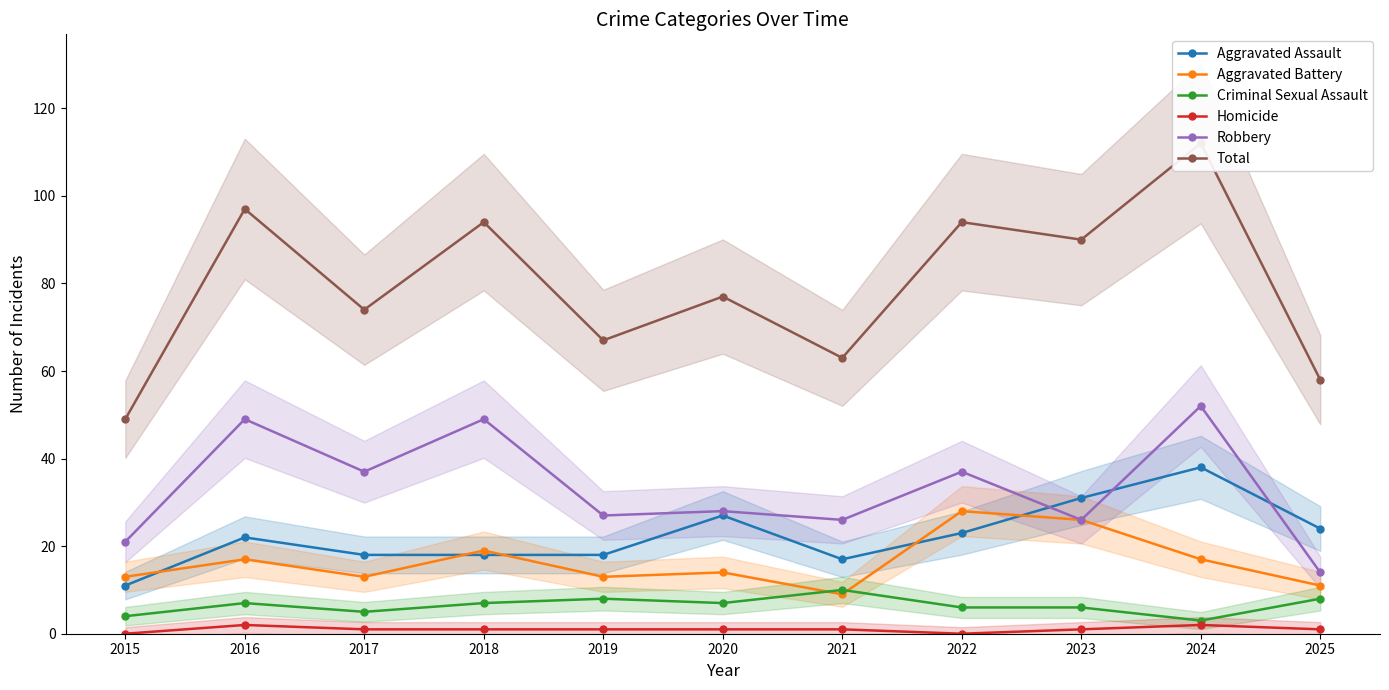

What is the spread (max minus min) of values at 2018?

93